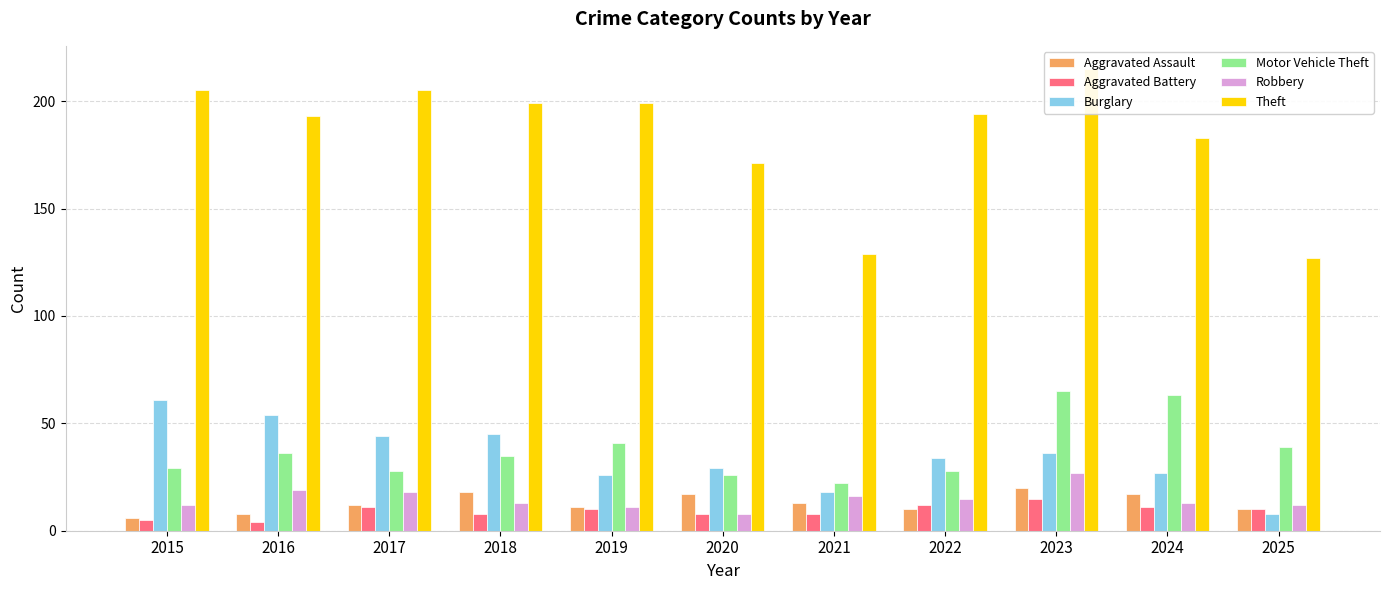

Which series has the largest total across all categories?

Theft